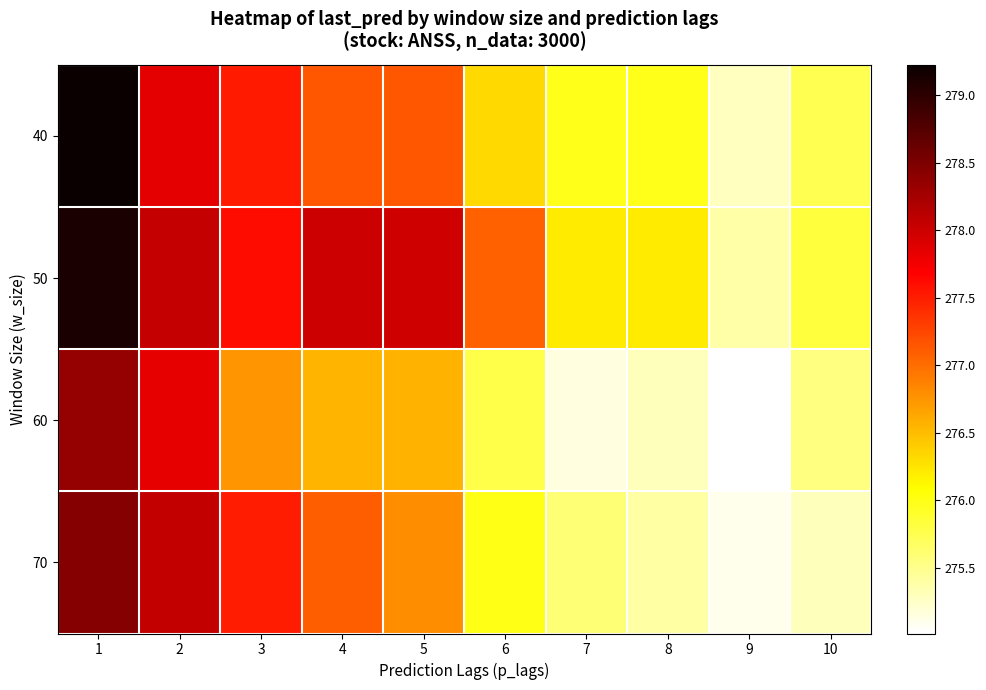

Which category has the highest value across all series?

1